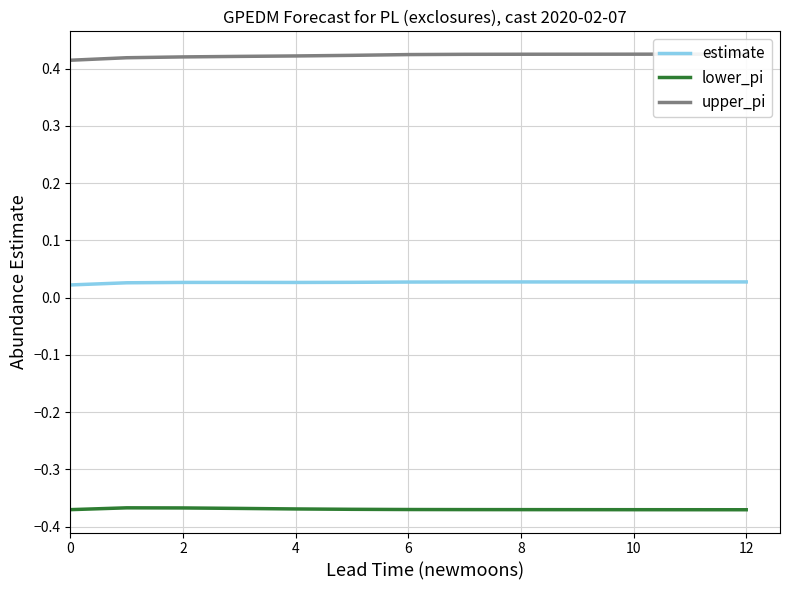

True or false: lower_pi and upper_pi intersect in this chart.

False